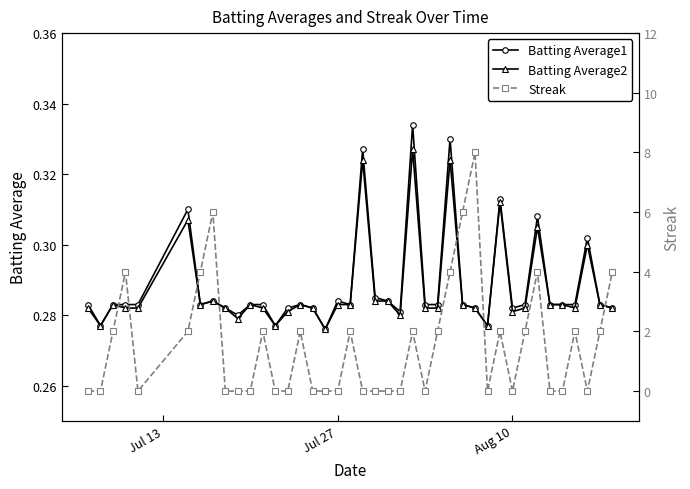

Does the chart have visible grid lines?

No